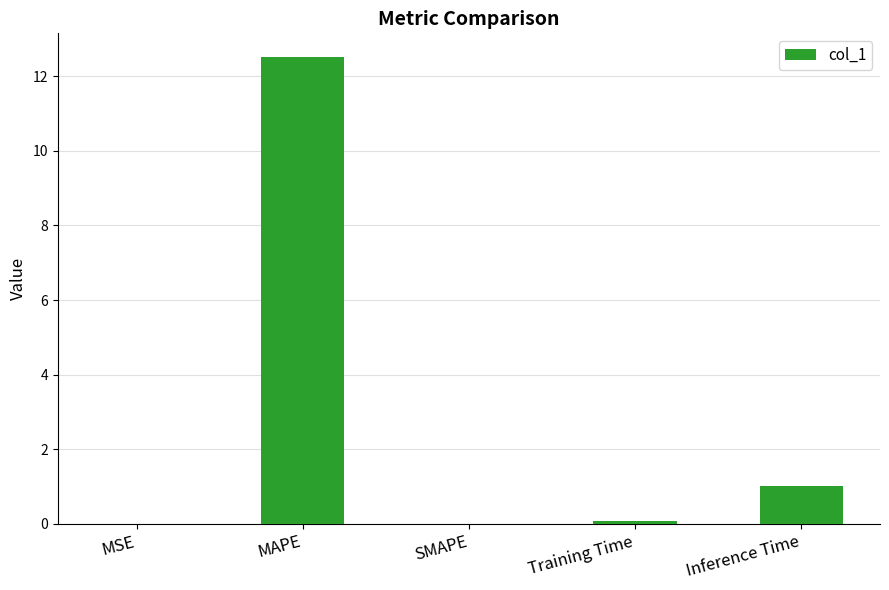

What is the change in value from MAPE to Training Time?

-12.5